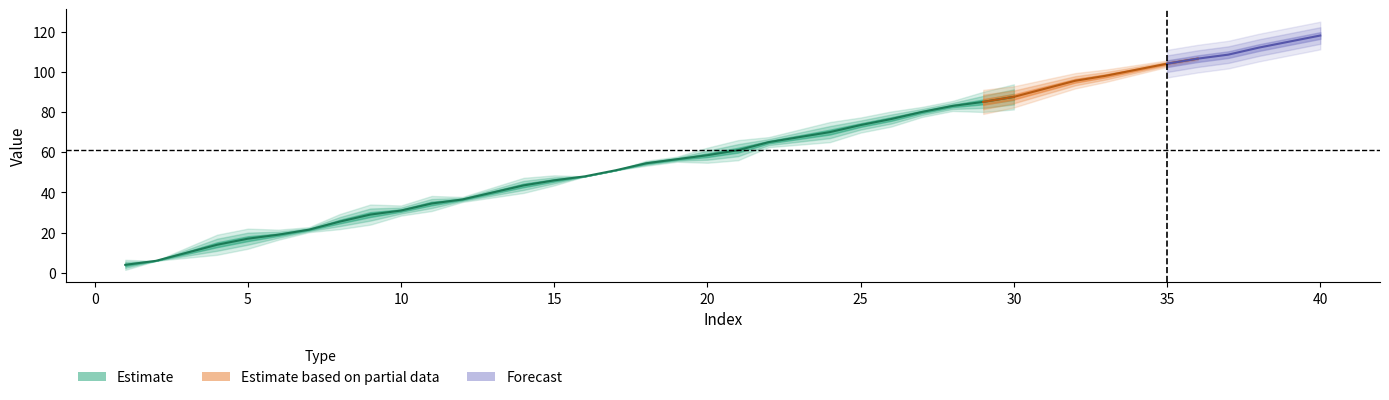

Does the chart display data point markers on the line(s)?

No